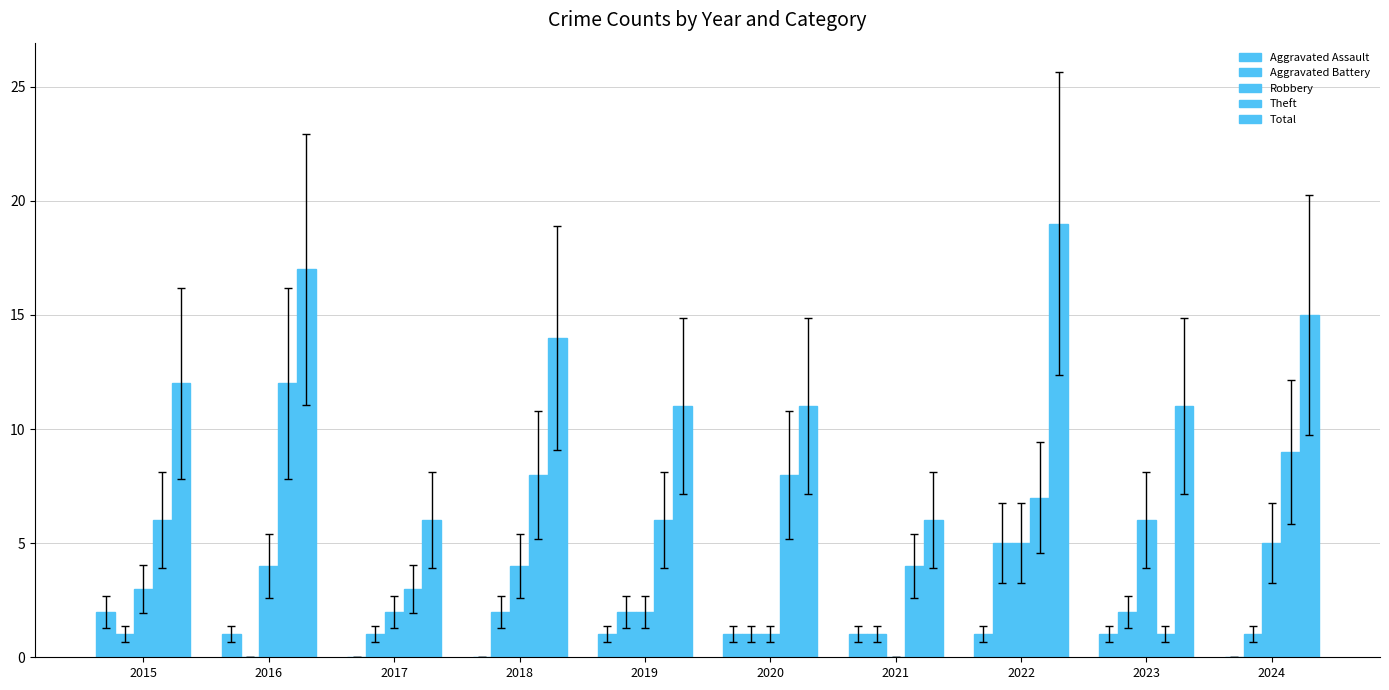

How many groups of bars are there?

10